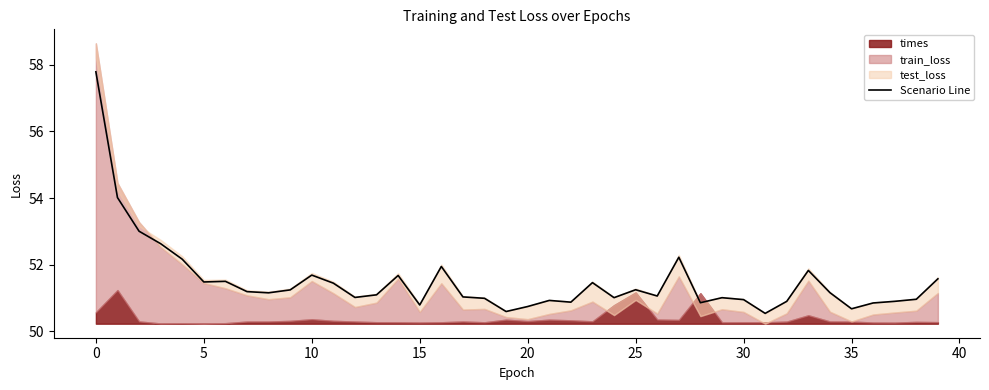

What is the maximum value for Scenario Line?

57.8